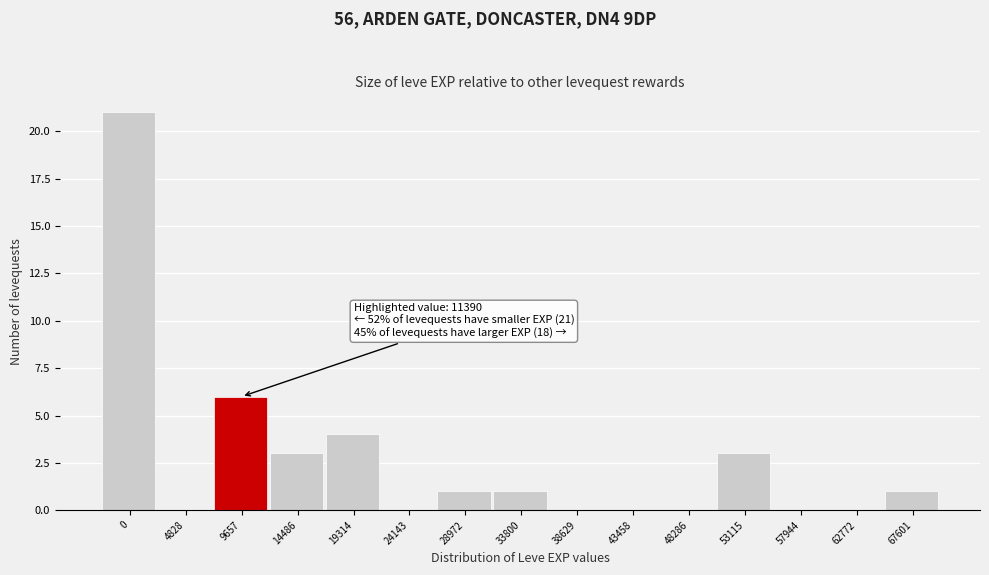

Reading left to right, extract all data points from this chart.

0=21	4828=0	9657=6	14486=3	19314=4	24143=0	28972=1	33800=1	38629=0	43458=0	48286=0	53115=3	57944=0	62772=0	67601=1